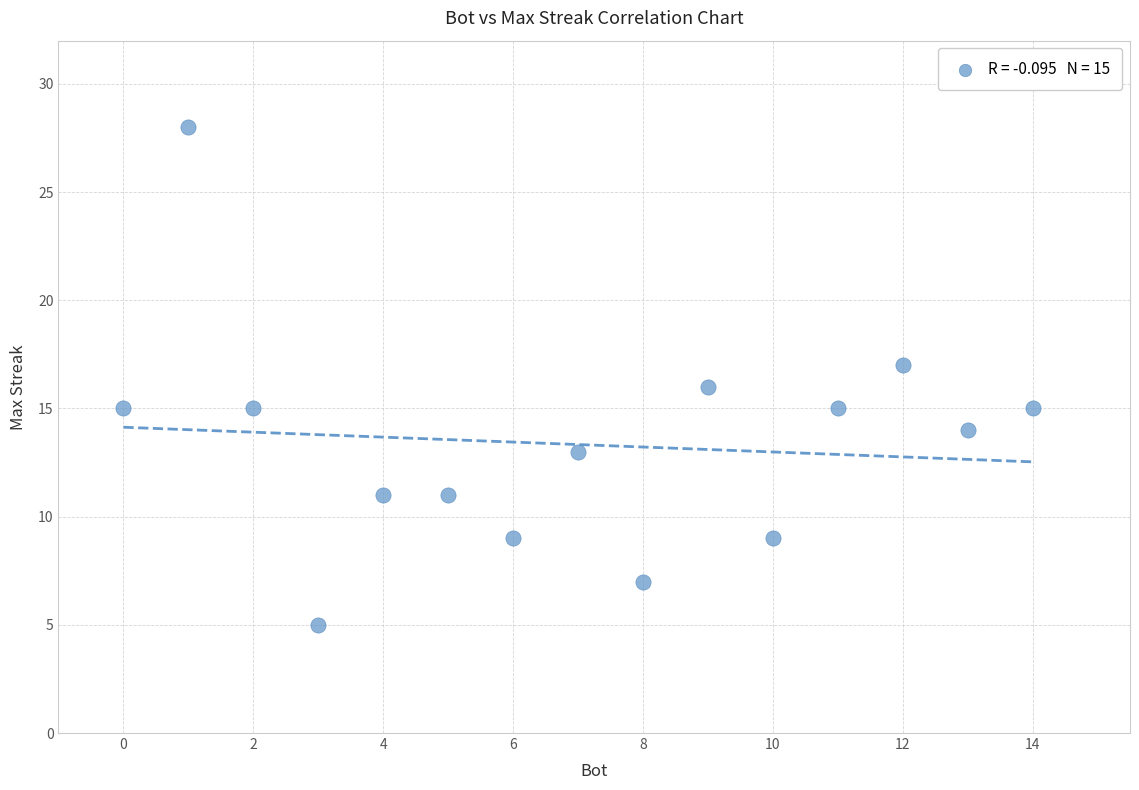

List the coordinates of all points as (X, Y) pairs, reading left to right.

(0, 15)  (1, 28)  (2, 15)  (3, 5)  (4, 11)  (5, 11)  (6, 9)  (7, 13)  (8, 7)  (9, 16)  (10, 9)  (11, 15)  (12, 17)  (13, 14)  (14, 15)